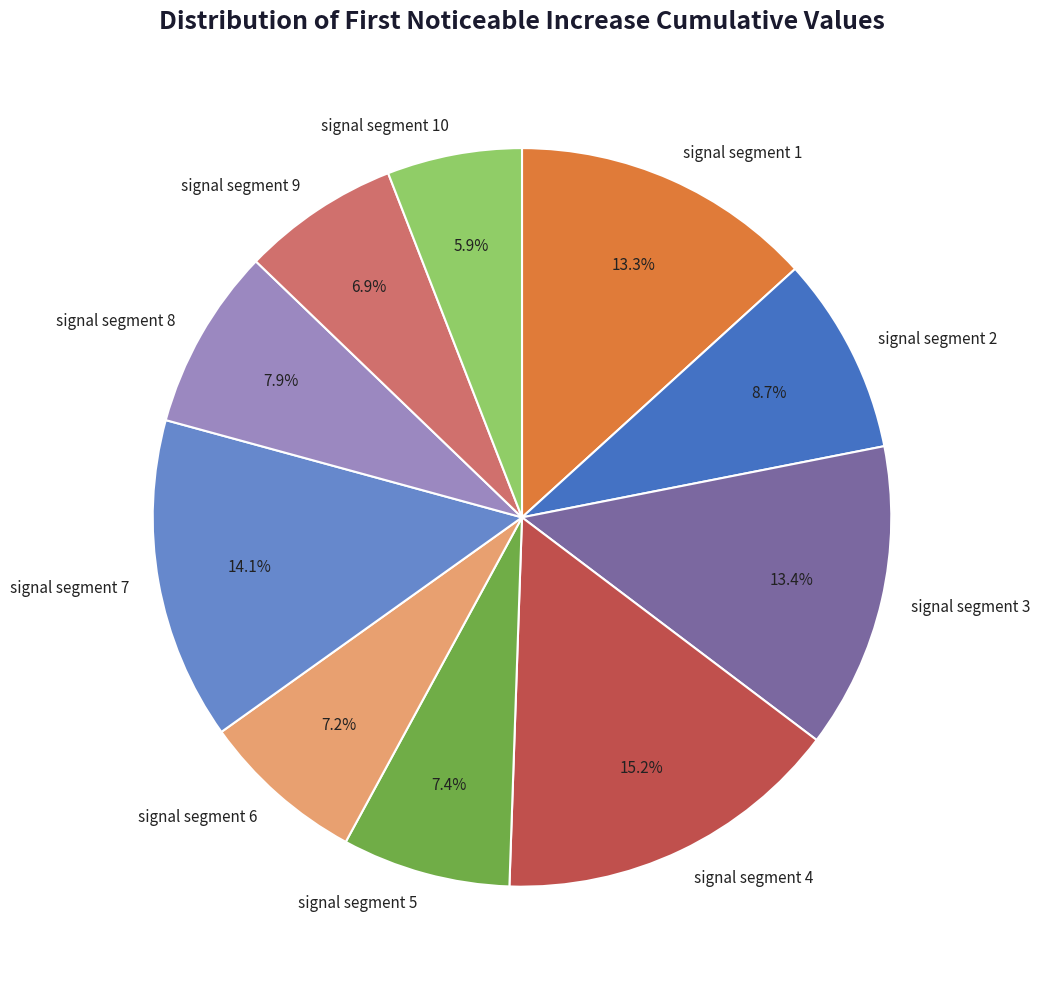

To the nearest percent, what is the combined percentage of signal segment 8 and signal segment 7?

22%